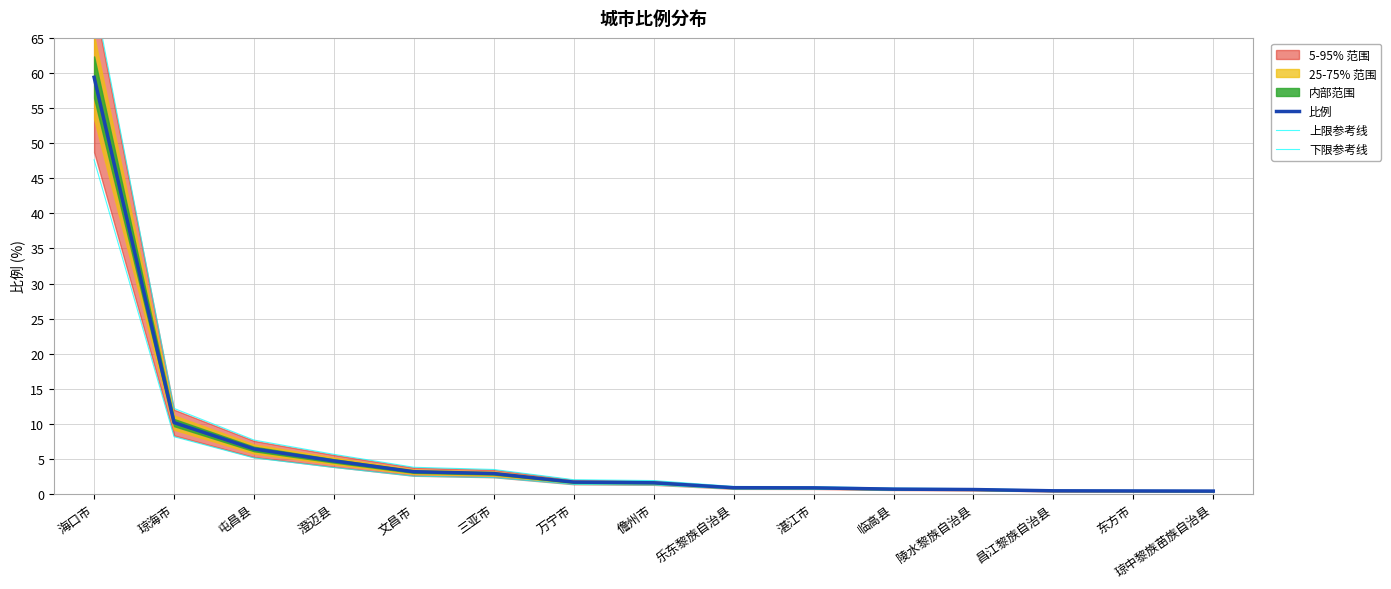

True or false: 上限参考线 and 下限参考线 intersect in this chart.

False